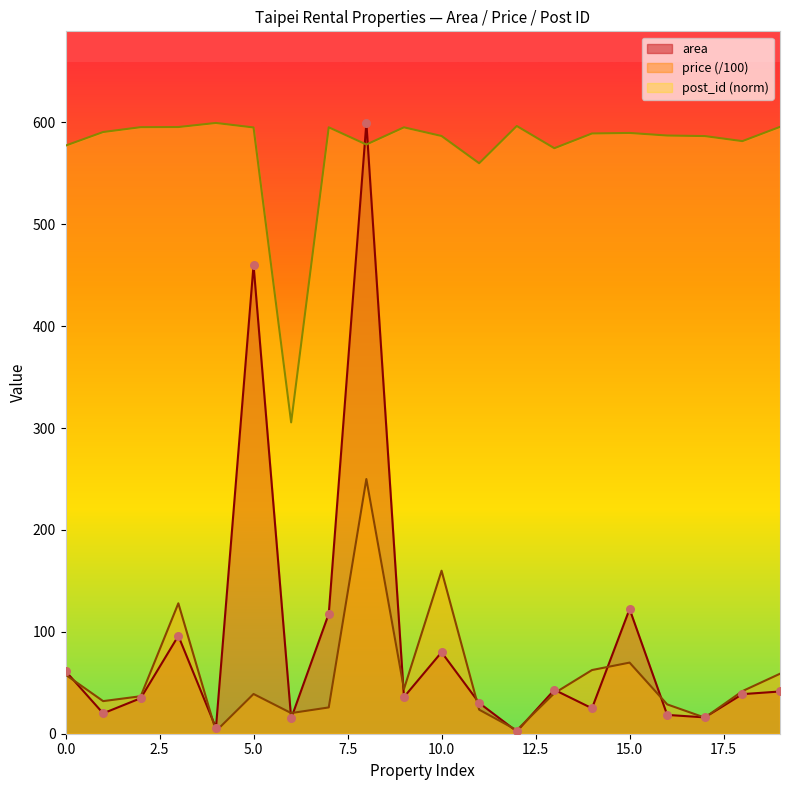

Which series contains the highest Y value?

area